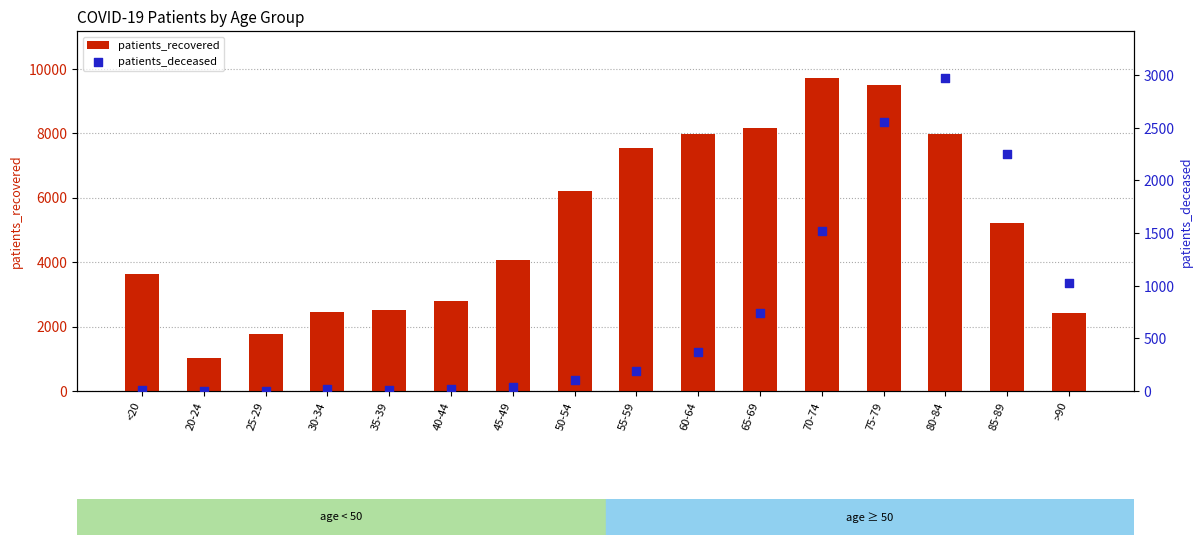

At which category is the sum across all series the highest?

75-79